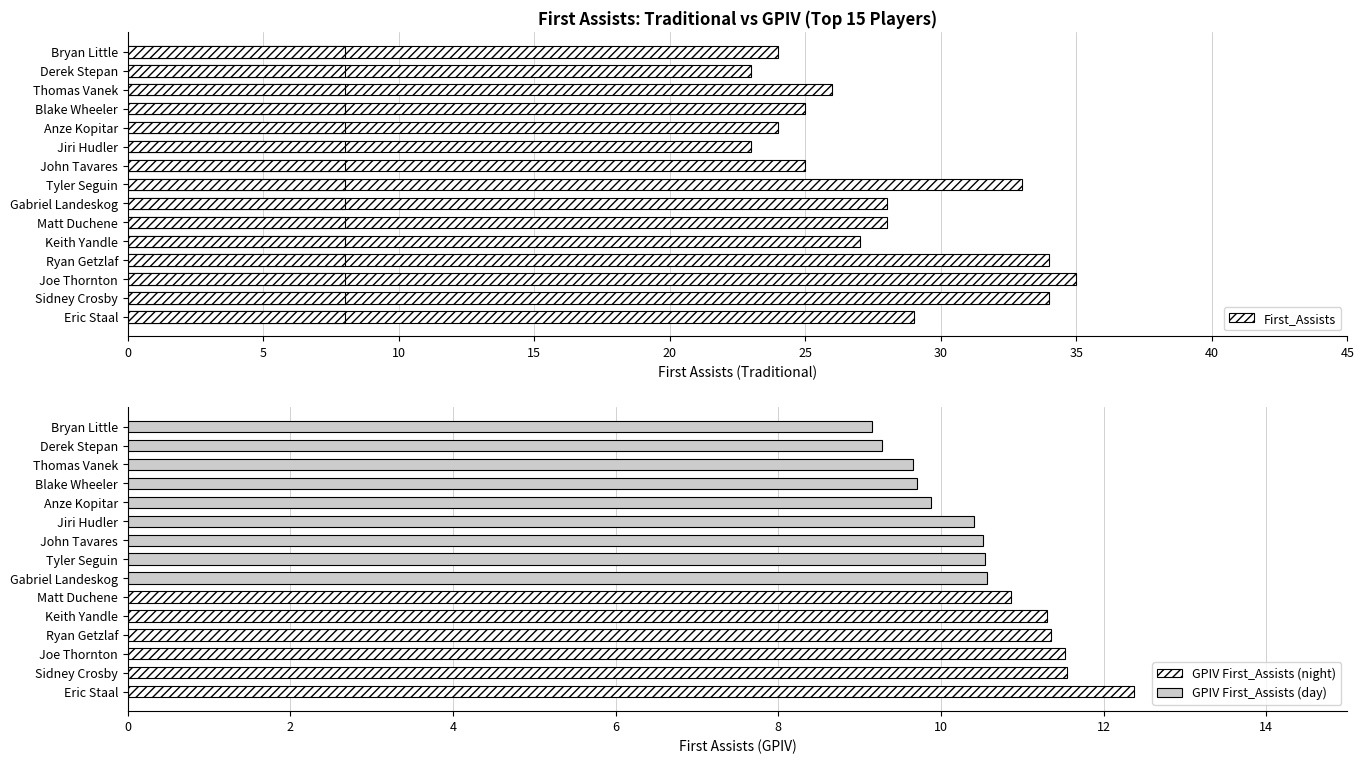

How many values are below 27?

7